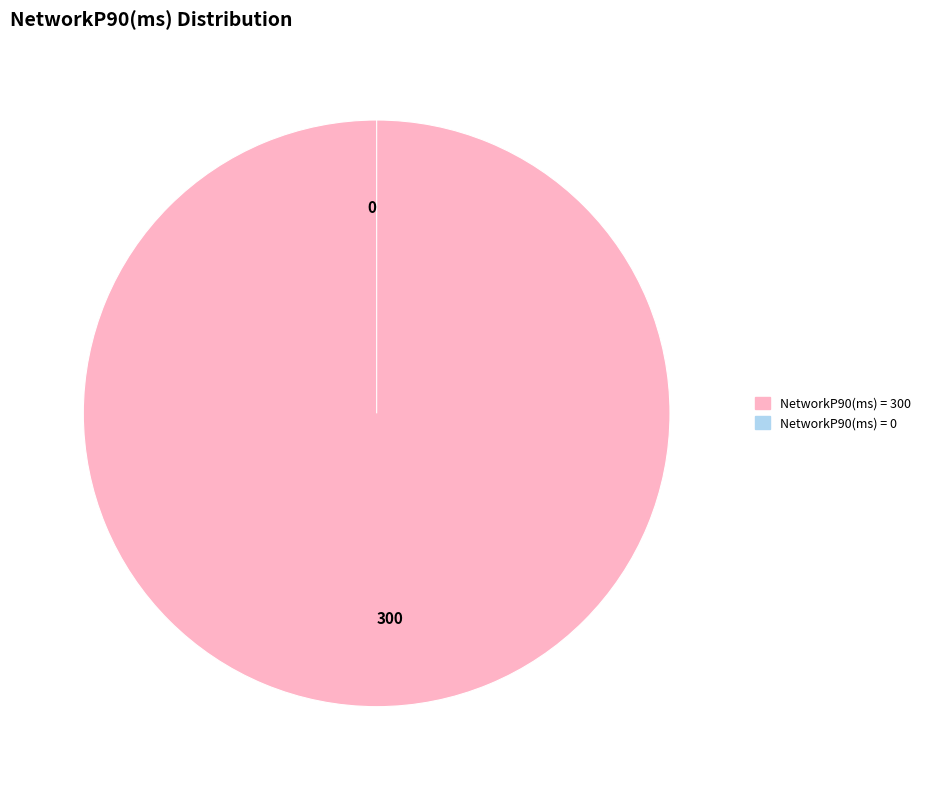

How much of the chart is everything except 0?

100.0%